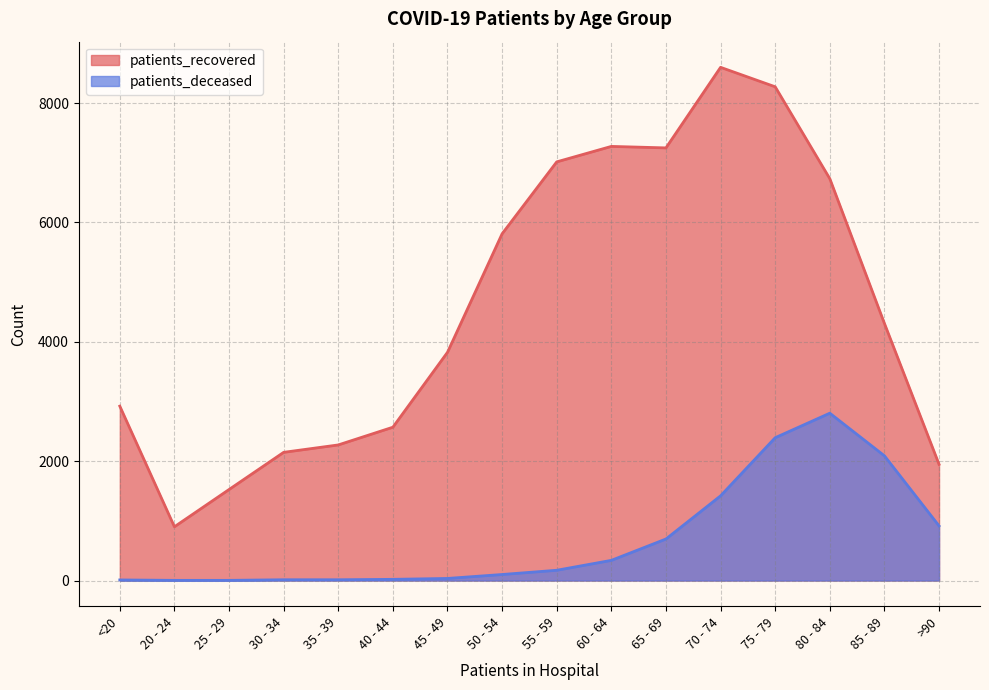

Which category has the highest value across all series?

70 - 74